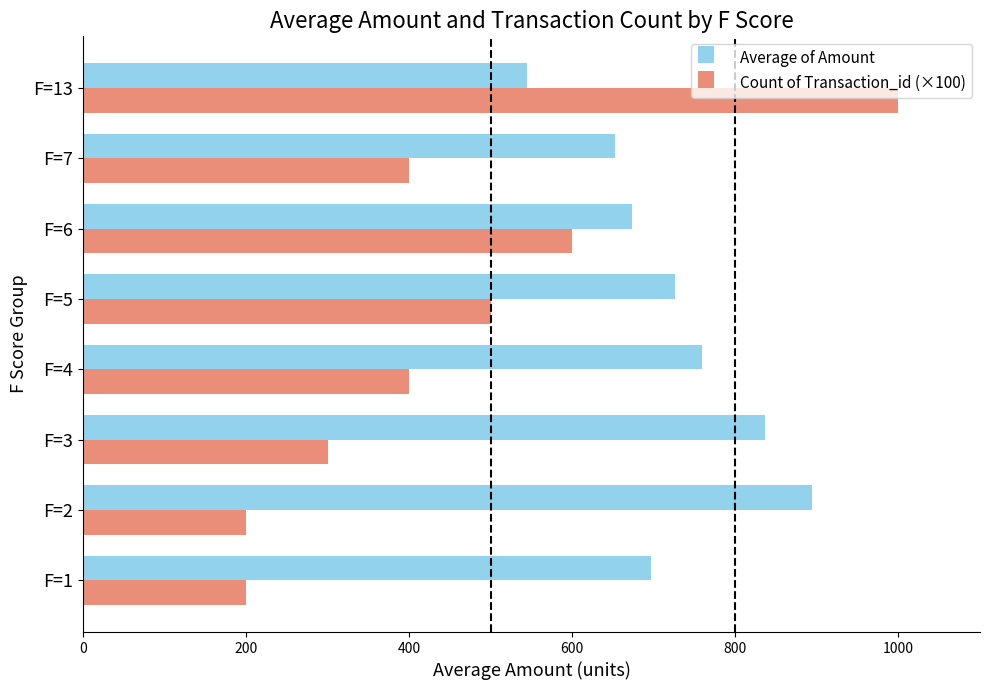

What is the smallest value displayed?

200.0